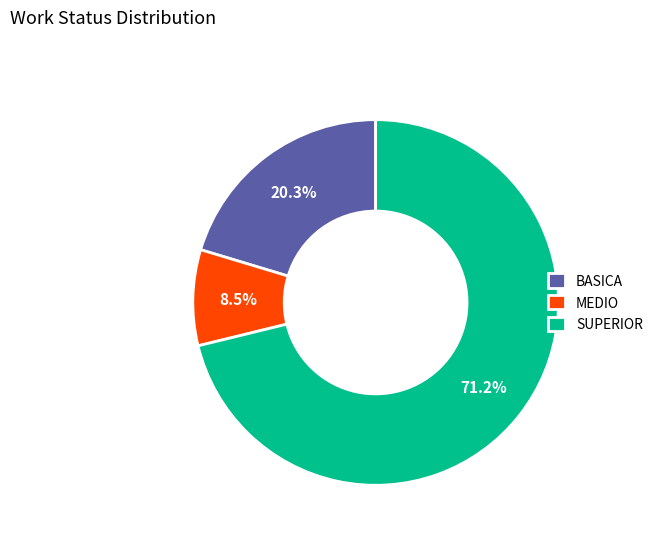

True or false: SUPERIOR accounts for 71% of the total.

True